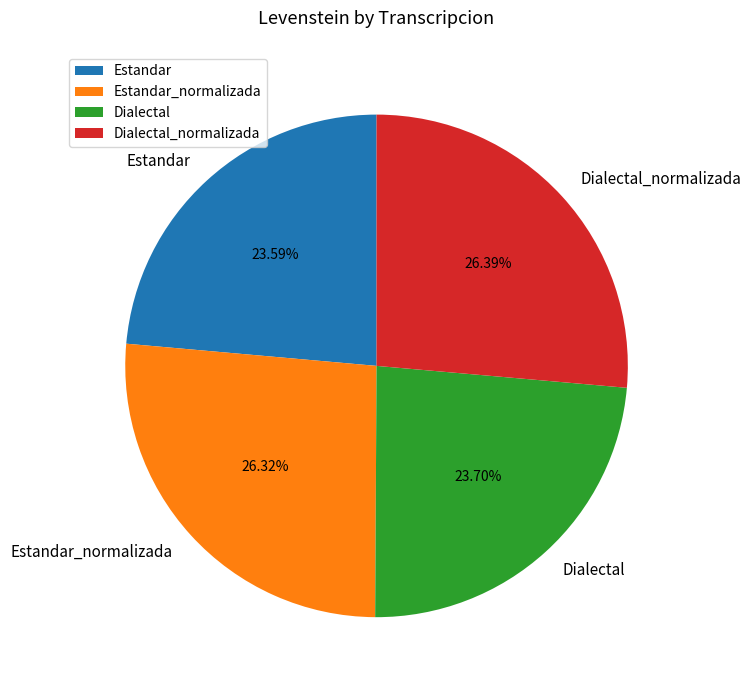

To the nearest percent, what portion does Estandar represent?

24%